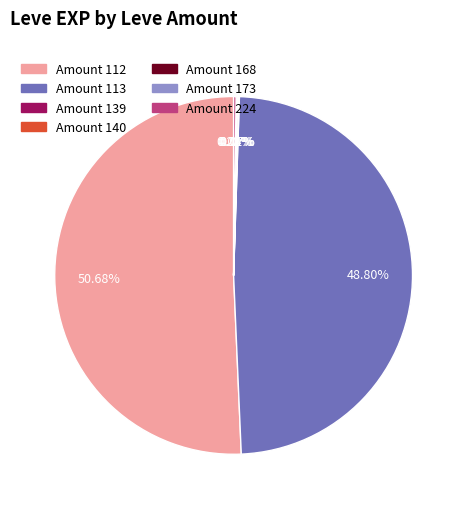

To the nearest percent, what is the average slice percentage?

14%